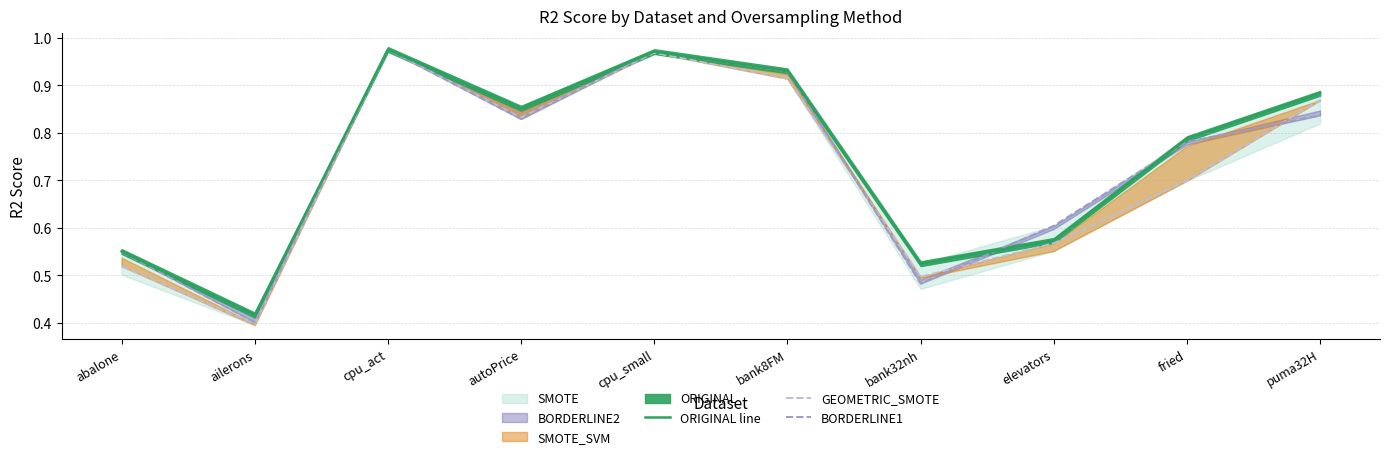

The value of ORIGINAL line at puma32H is 0.6. True or false?

False